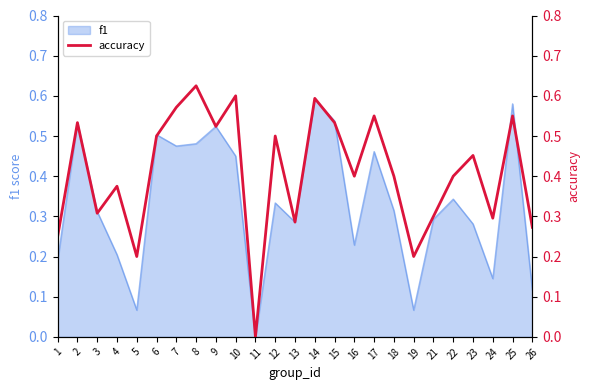

Is it true that f1 equals 0.5 at 3?

False